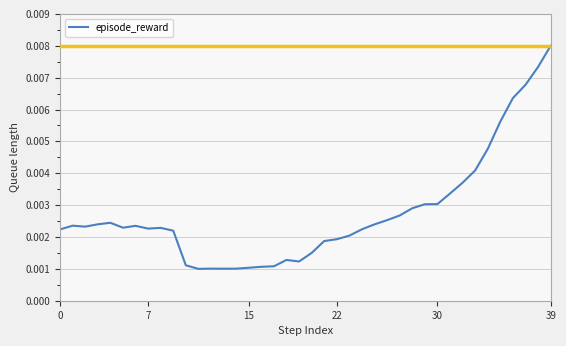

Which label corresponds to the largest value in the chart?

39